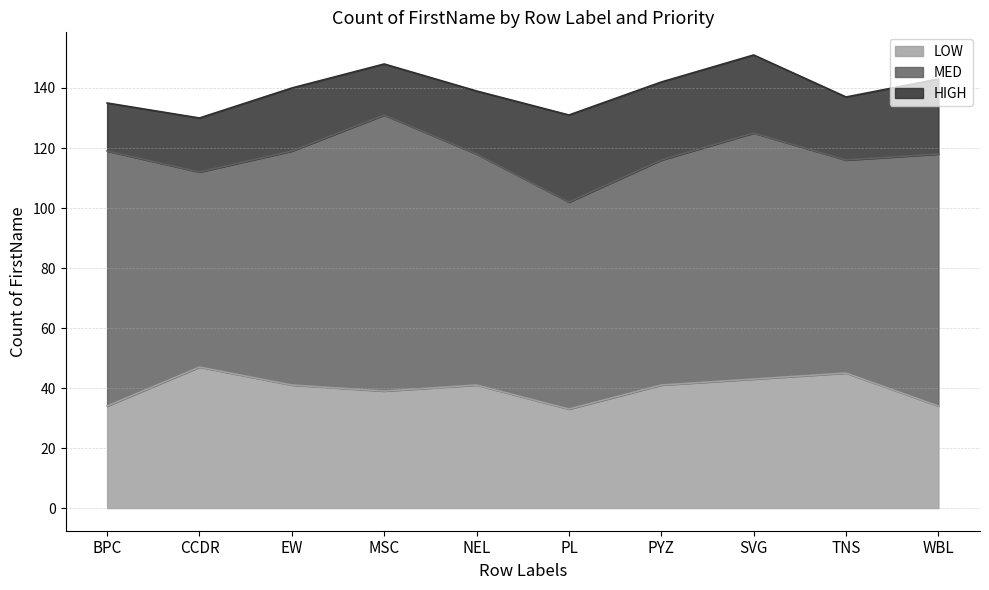

Reading left to right, what are all the values shown in this chart?

LOW: 34	47	41	39	41	33	41	43	45	34
MED: 85	65	78	92	77	69	75	82	71	84
HIGH: 16	18	21	17	21	29	26	26	21	25